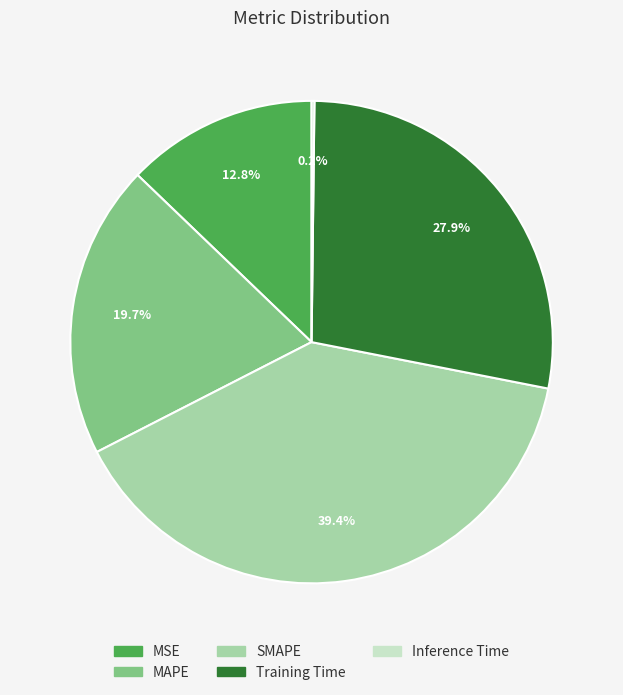

Which category has the biggest portion of the pie?

SMAPE